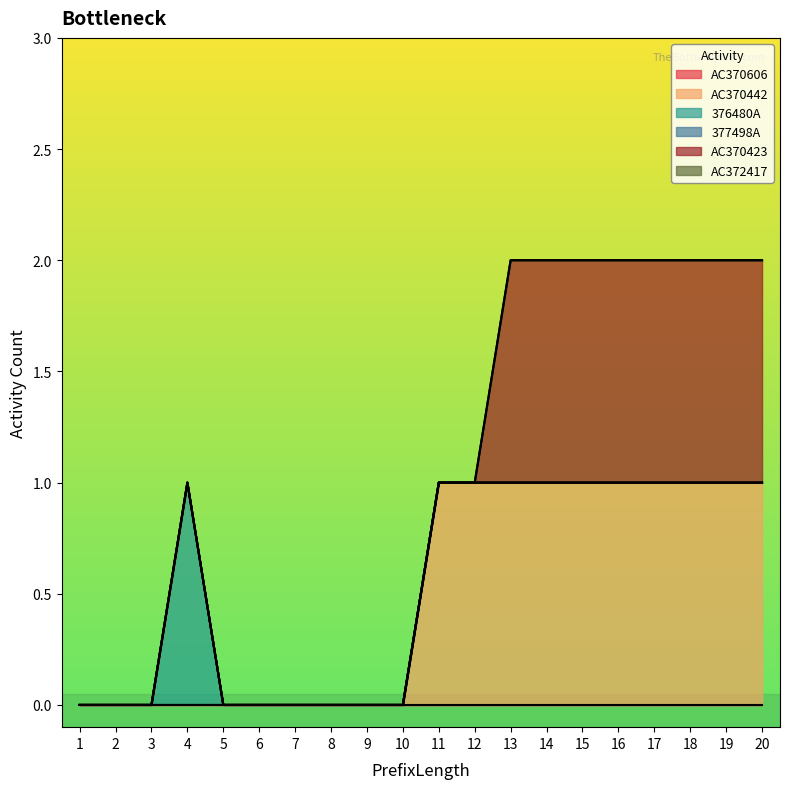

What is the sum of all AC370442 values?

10